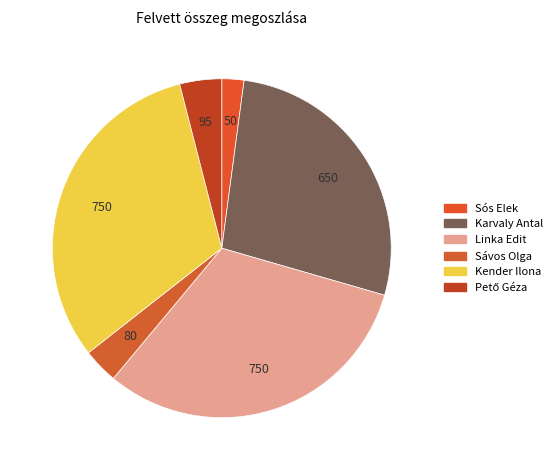

Which slice is the smallest?

Sós Elek